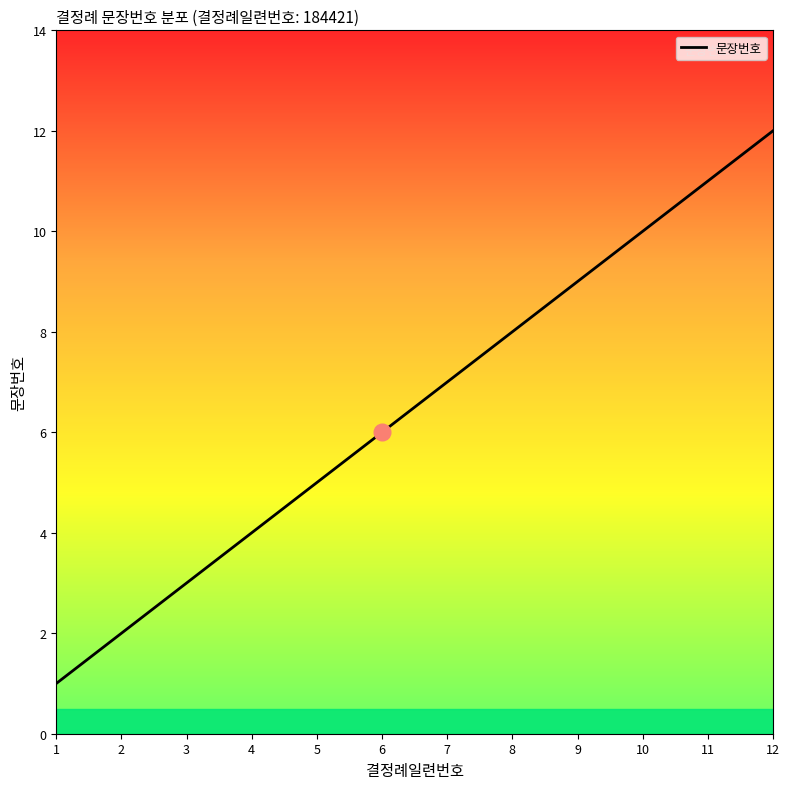

Does the chart have visible grid lines?

No